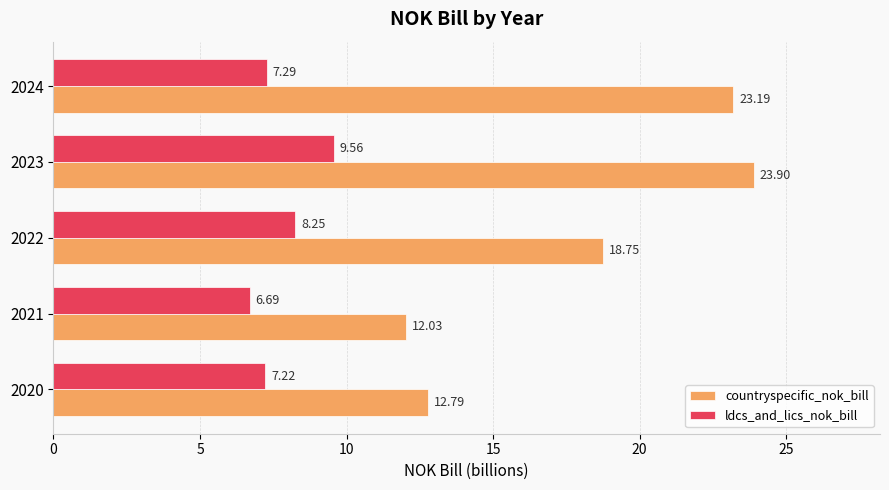

Which series has the largest total across all categories?

countryspecific_nok_bill